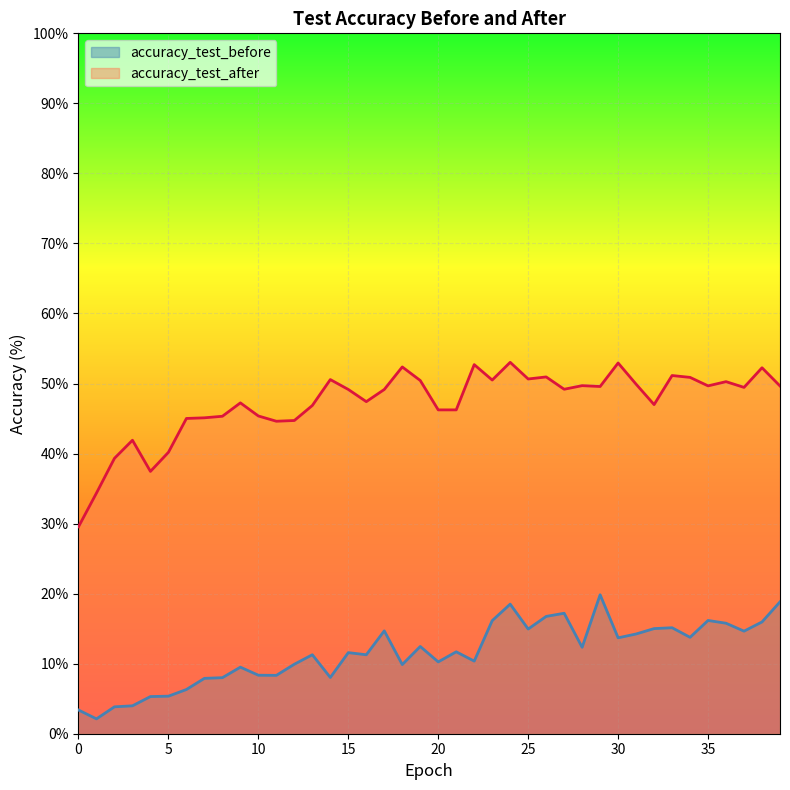

At which category does accuracy_test_before reach its first local peak?

9